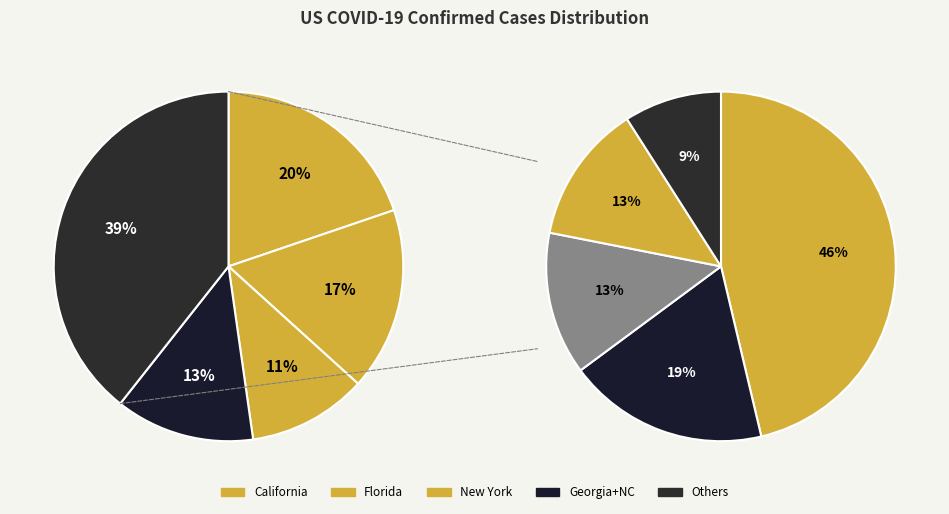

Count the number of slices in the pie.

10